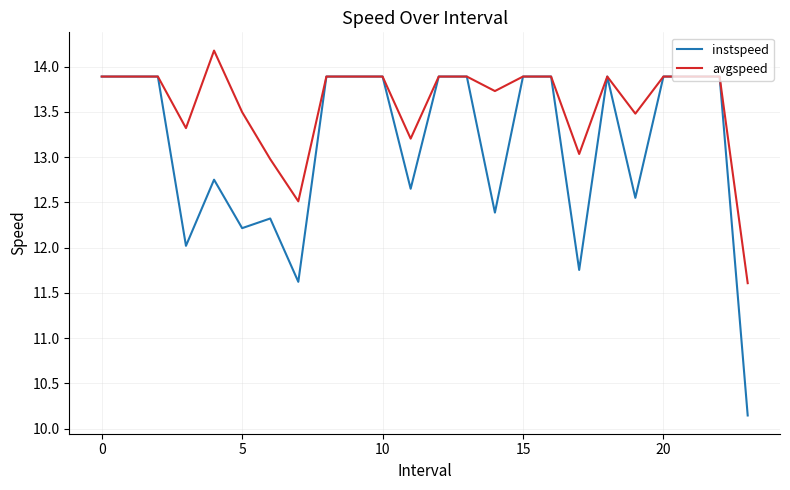

Which series has the largest range (max minus min)?

instspeed